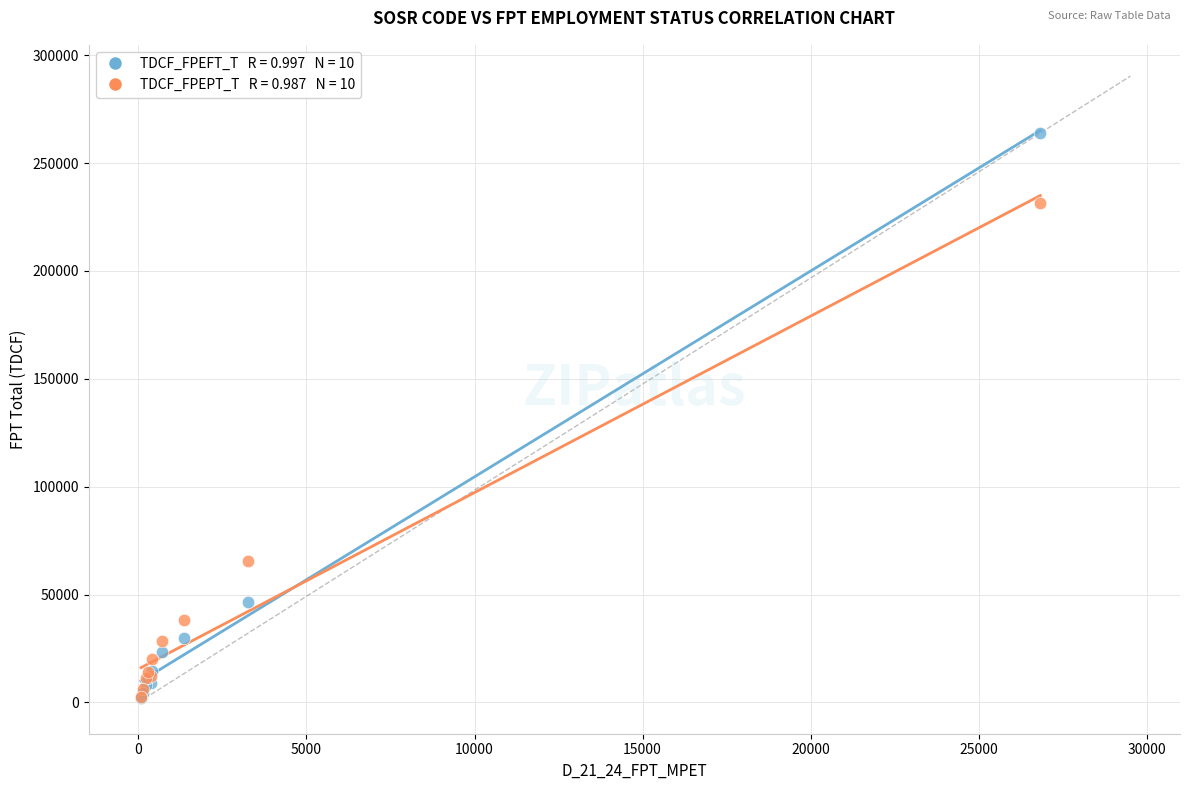

Across all series, what Y value is closest to 132884?

65556